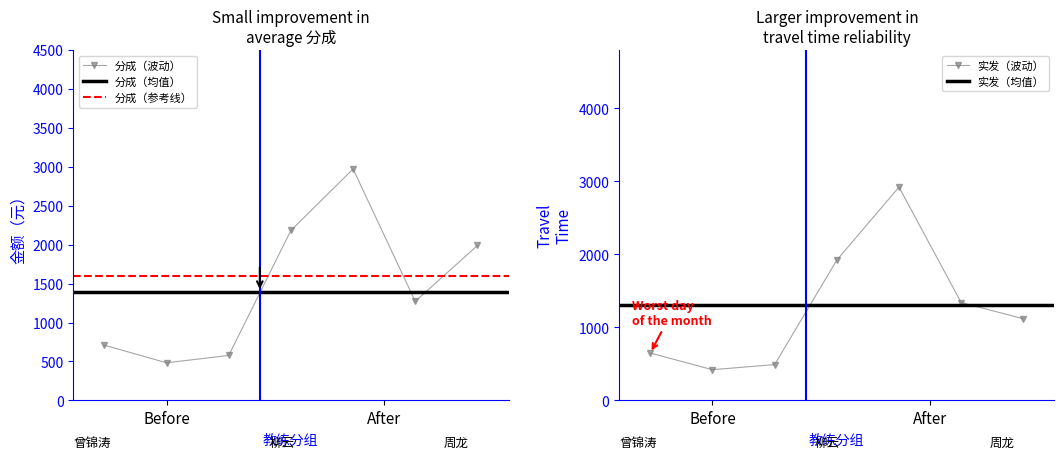

True or false: 分成 and 实发分成 intersect in this chart.

True